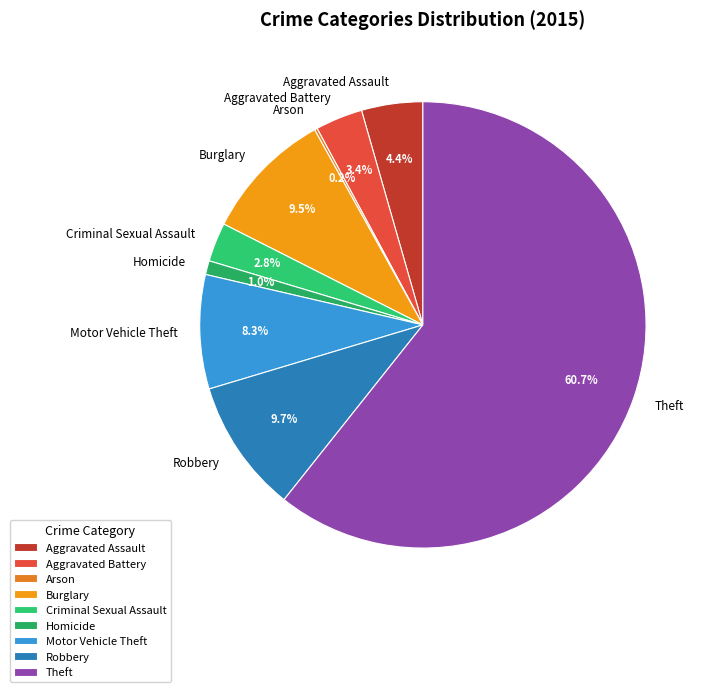

To the nearest percent, what percentage of the pie is Homicide?

1%